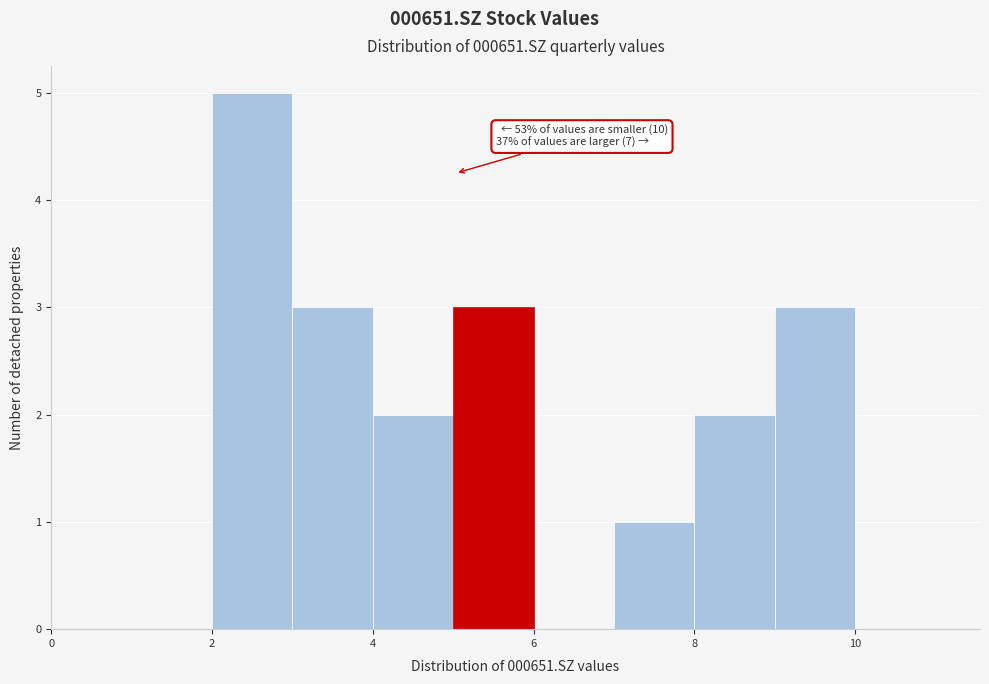

Which range on the x-axis has the tallest bar?

2 to 3